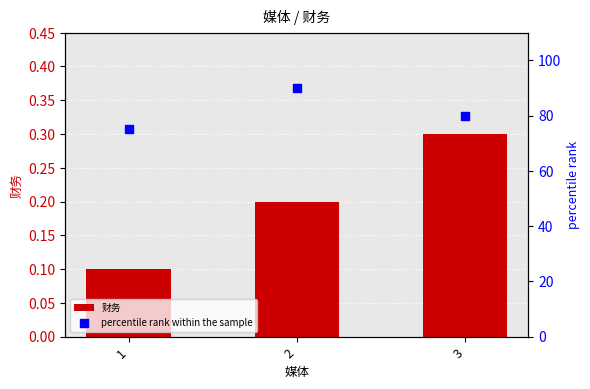

Which series has the largest Y range (max minus min)?

percentile rank within the sample